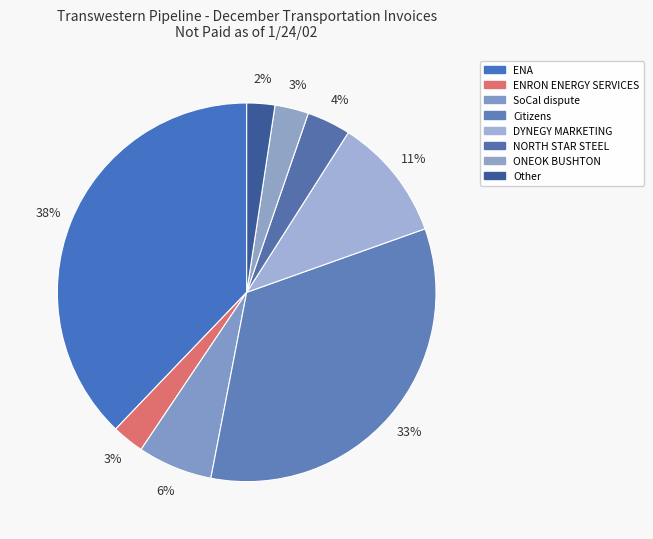

How many segments does this pie chart have?

8